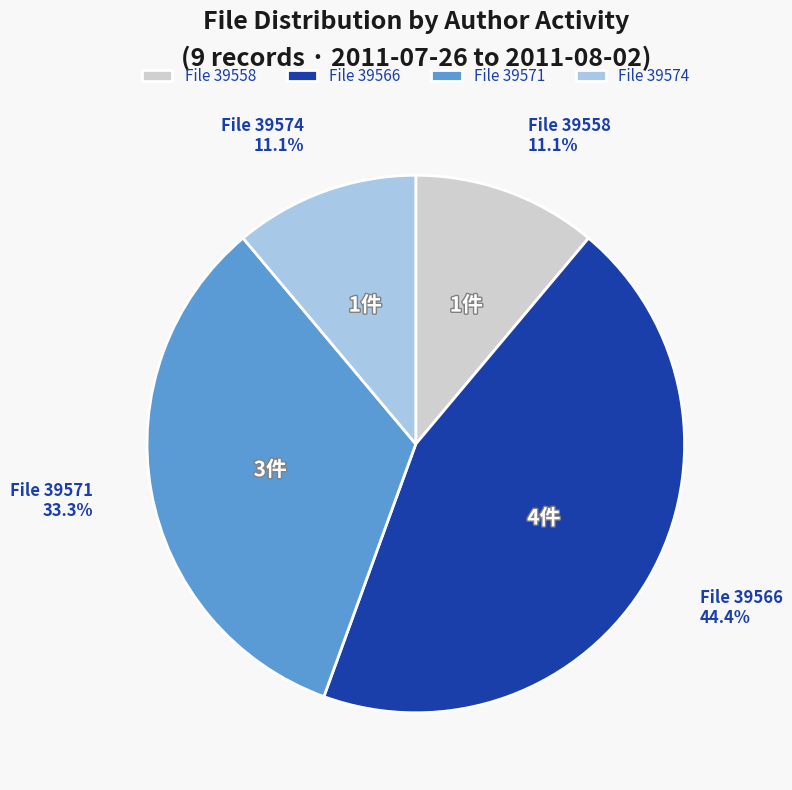

What is the total percentage of File 39571 and File 39558?

44.4%